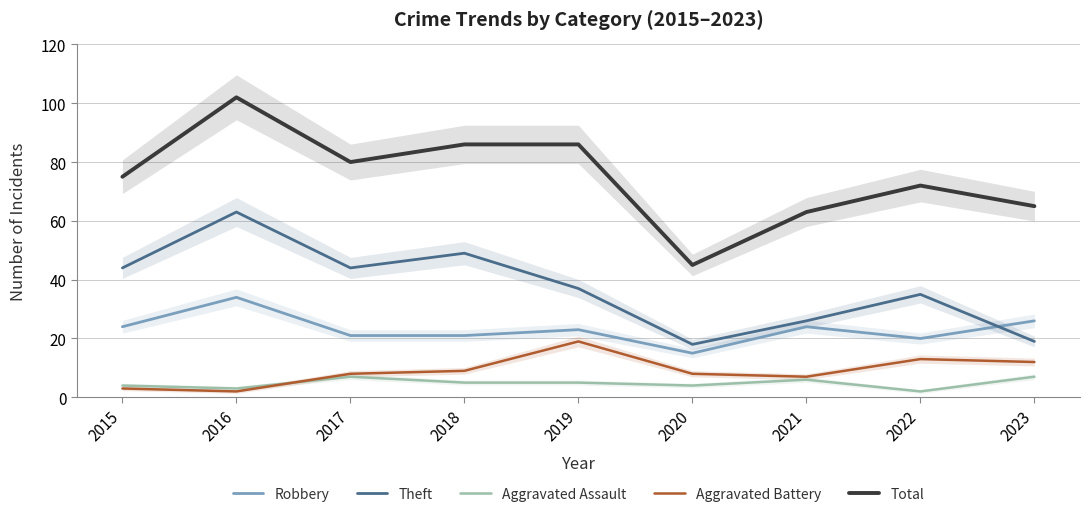

Reading right to left, what are all the values shown in this chart?

Robbery: 2023=26	2022=20	2021=24	2020=15	2019=23	2018=21	2017=21	2016=34	2015=24
Theft: 2023=19	2022=35	2021=26	2020=18	2019=37	2018=49	2017=44	2016=63	2015=44
Aggravated Assault: 2023=7	2022=2	2021=6	2020=4	2019=5	2018=5	2017=7	2016=3	2015=4
Aggravated Battery: 2023=12	2022=13	2021=7	2020=8	2019=19	2018=9	2017=8	2016=2	2015=3
Total: 2023=65	2022=72	2021=63	2020=45	2019=86	2018=86	2017=80	2016=102	2015=75